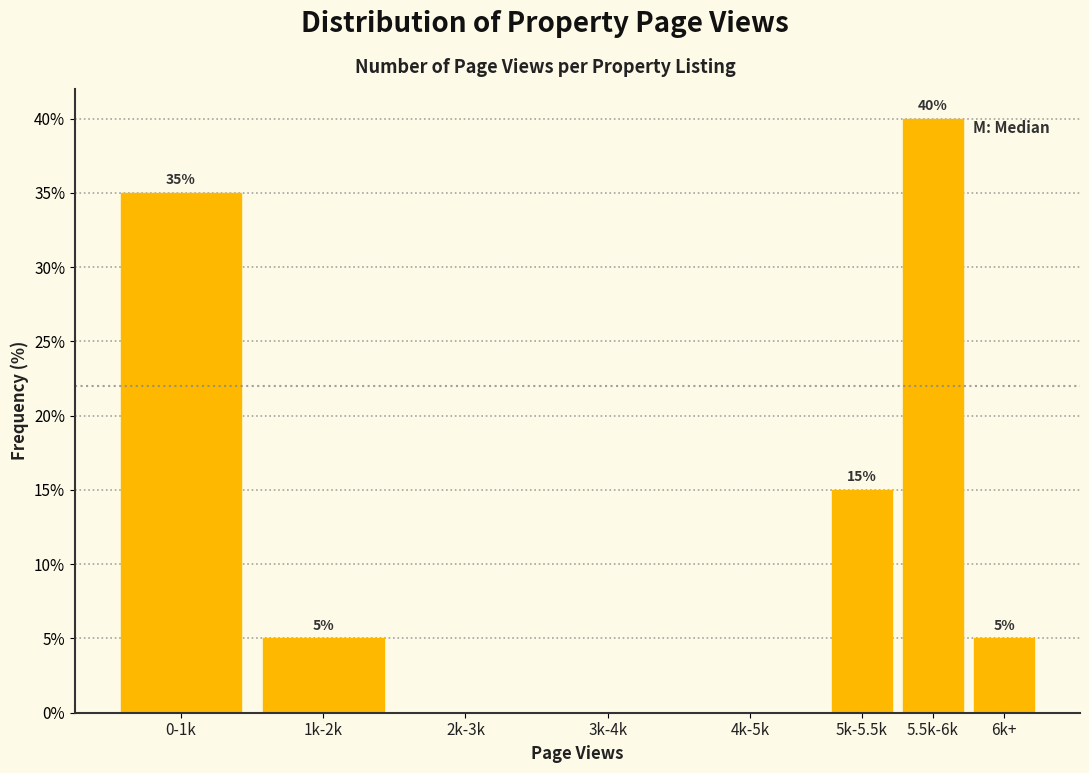

Reading left to right, transcribe all the data shown in this chart.

0-1k=35	1k-2k=5	2k-3k=0	3k-4k=0	4k-5k=0	5k-5.5k=15	5.5k-6k=40	6k+=5